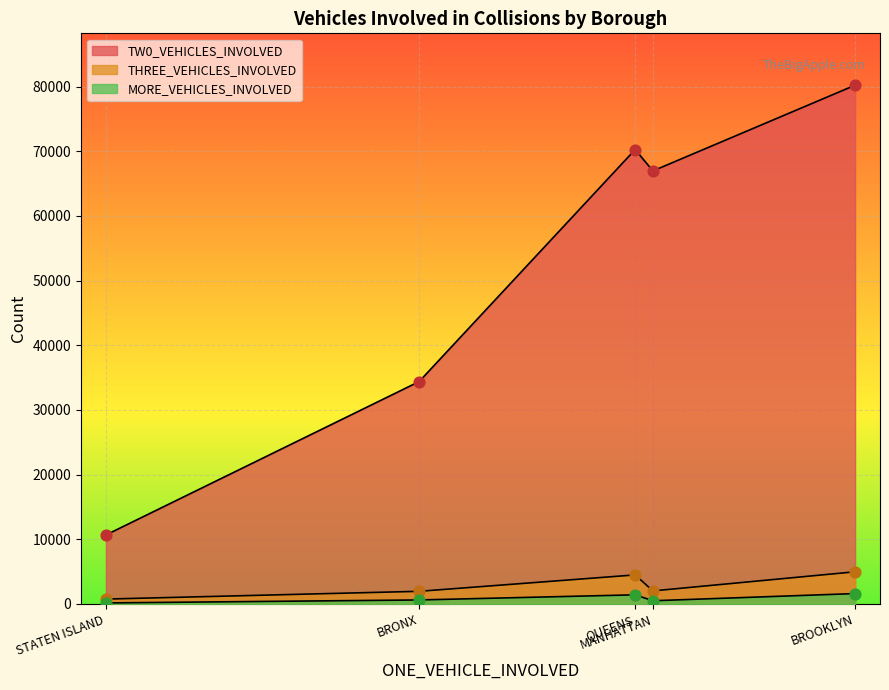

What are all the series names shown in the legend?

TW0_VEHICLES_INVOLVED, THREE_VEHICLES_INVOLVED, MORE_VEHICLES_INVOLVED